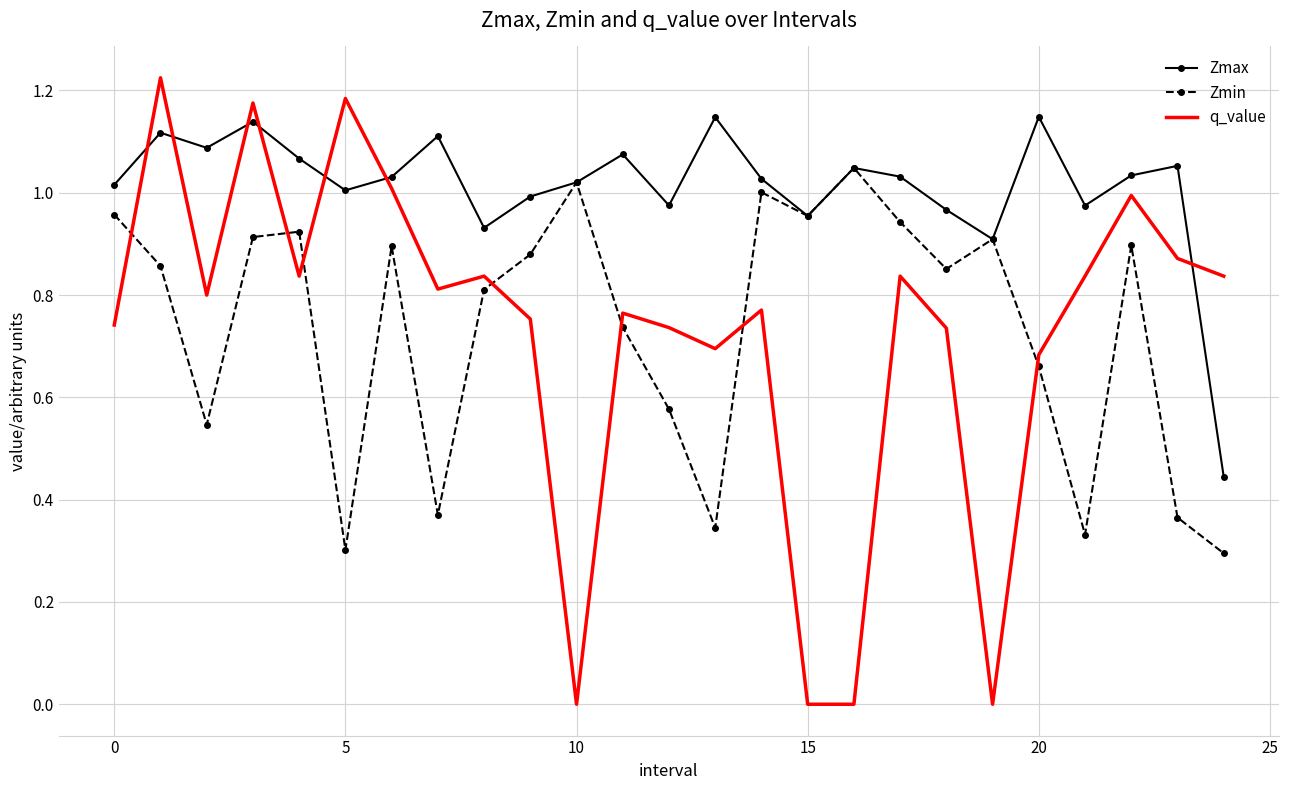

Rank the series by their maximum value, from lowest to highest.

Zmin, Zmax, q_value